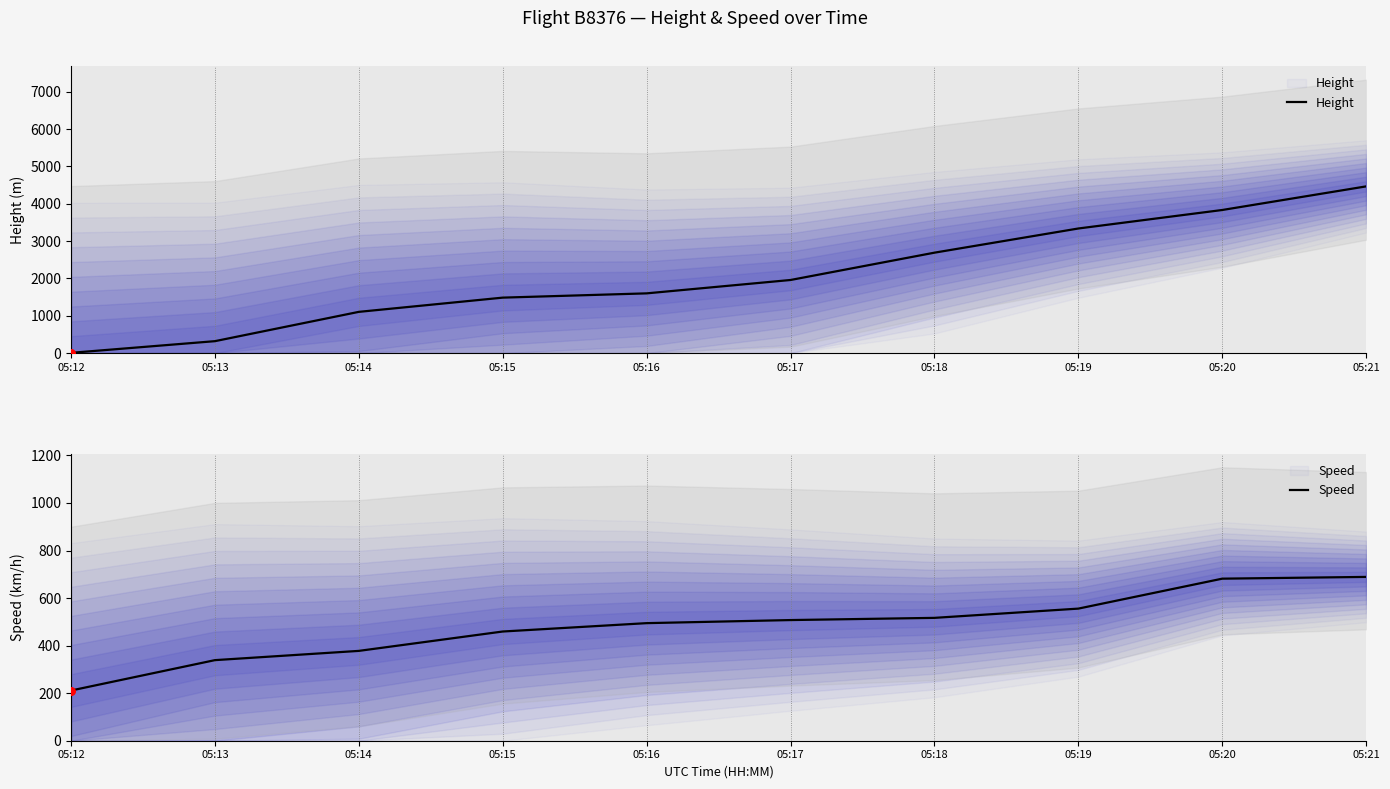

What is the total value across all series at 05:15?

1945.2